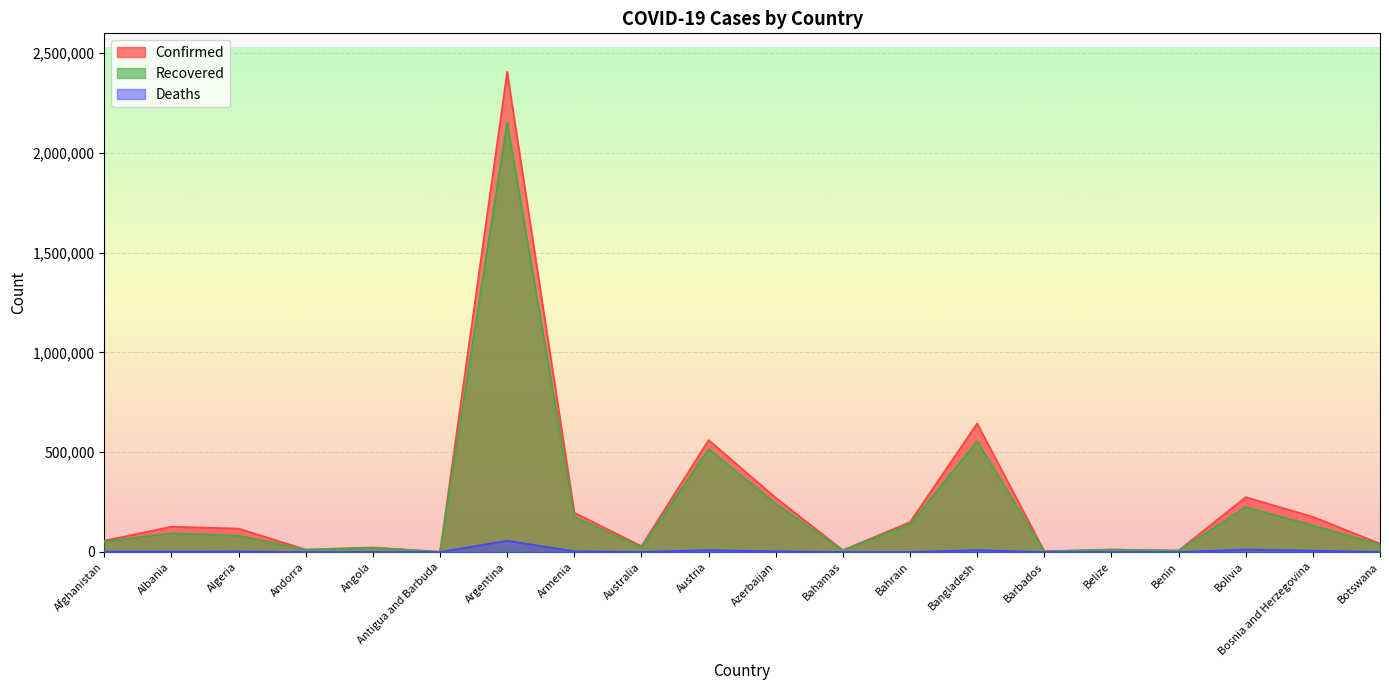

How many data points in Recovered are above 81994?

9